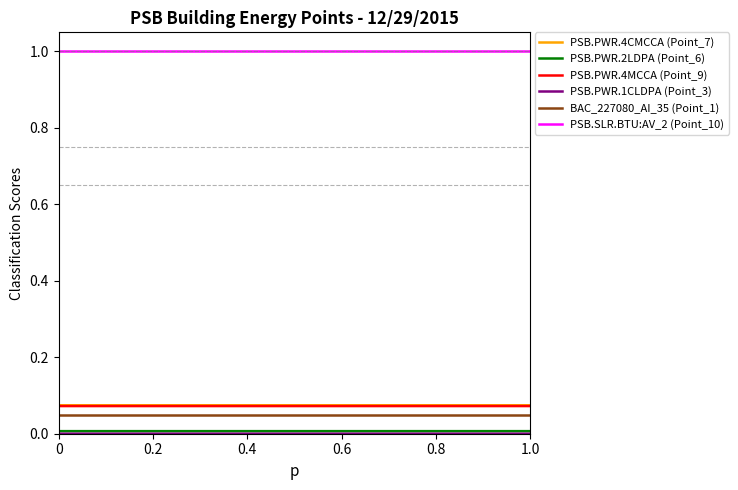

What is the greatest value displayed?

1.0